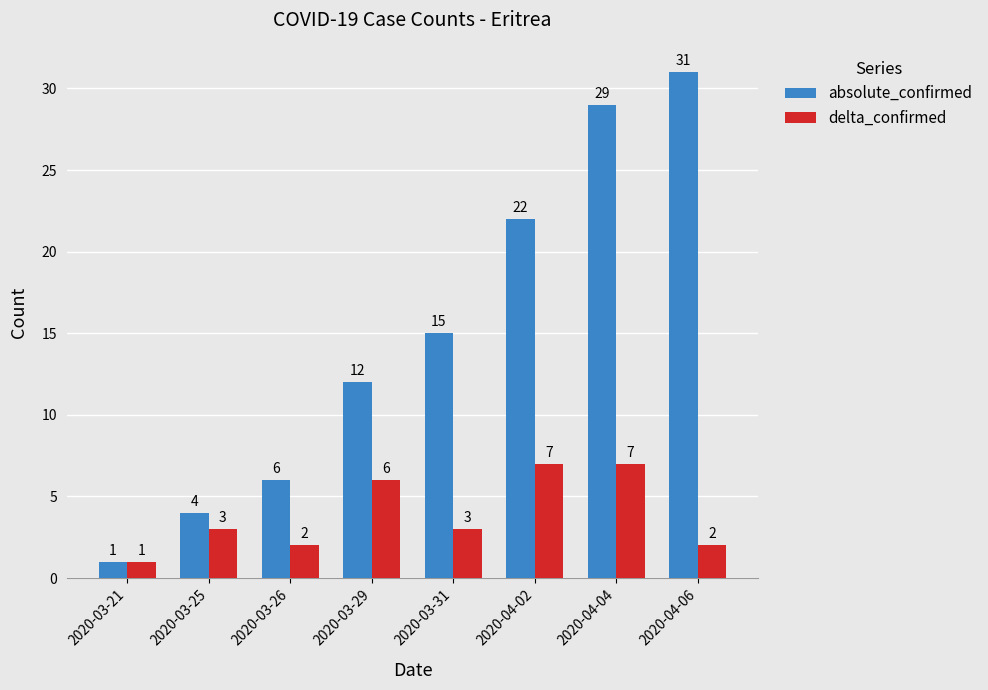

Where is absolute_confirmed nearest to the value 16?

2020-03-31